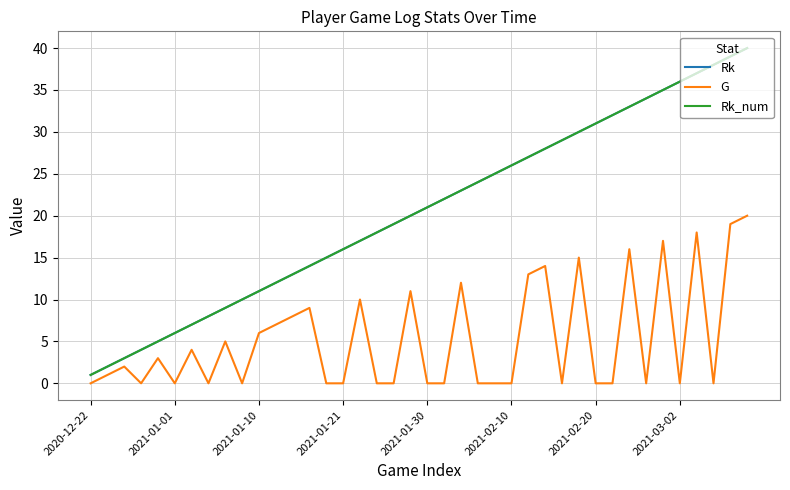

Is this an area chart (filled region under the line)?

No